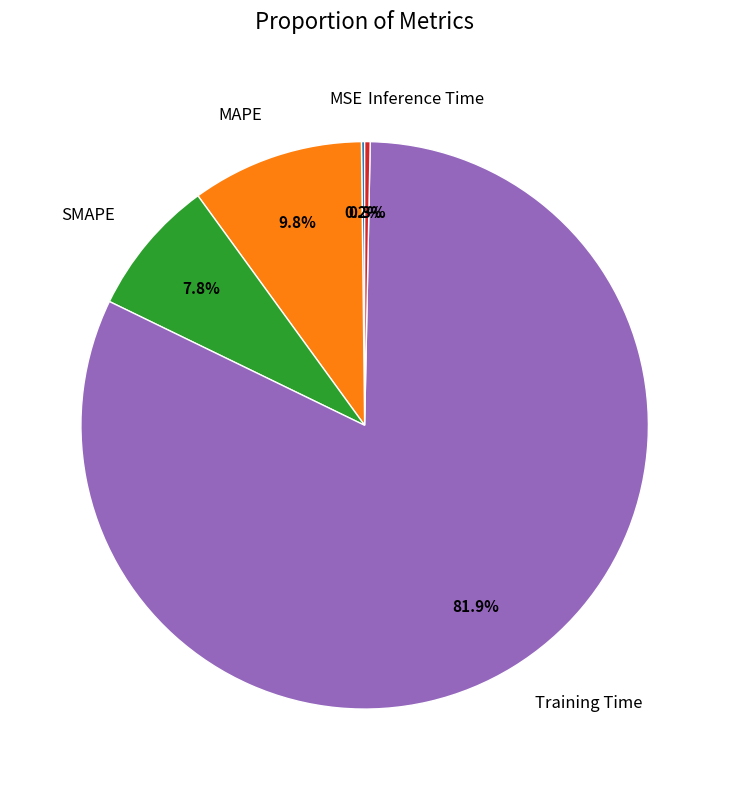

What is the largest slice in the pie chart?

Training Time